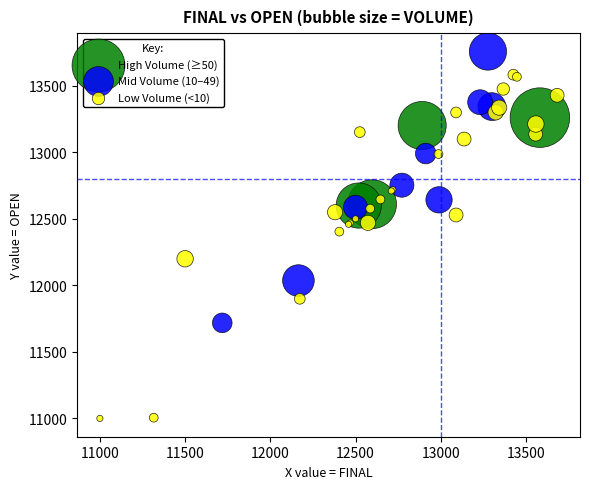

What are all the series names shown in the legend?

High Volume (≥50), Mid Volume (10–49), Low Volume (<10)